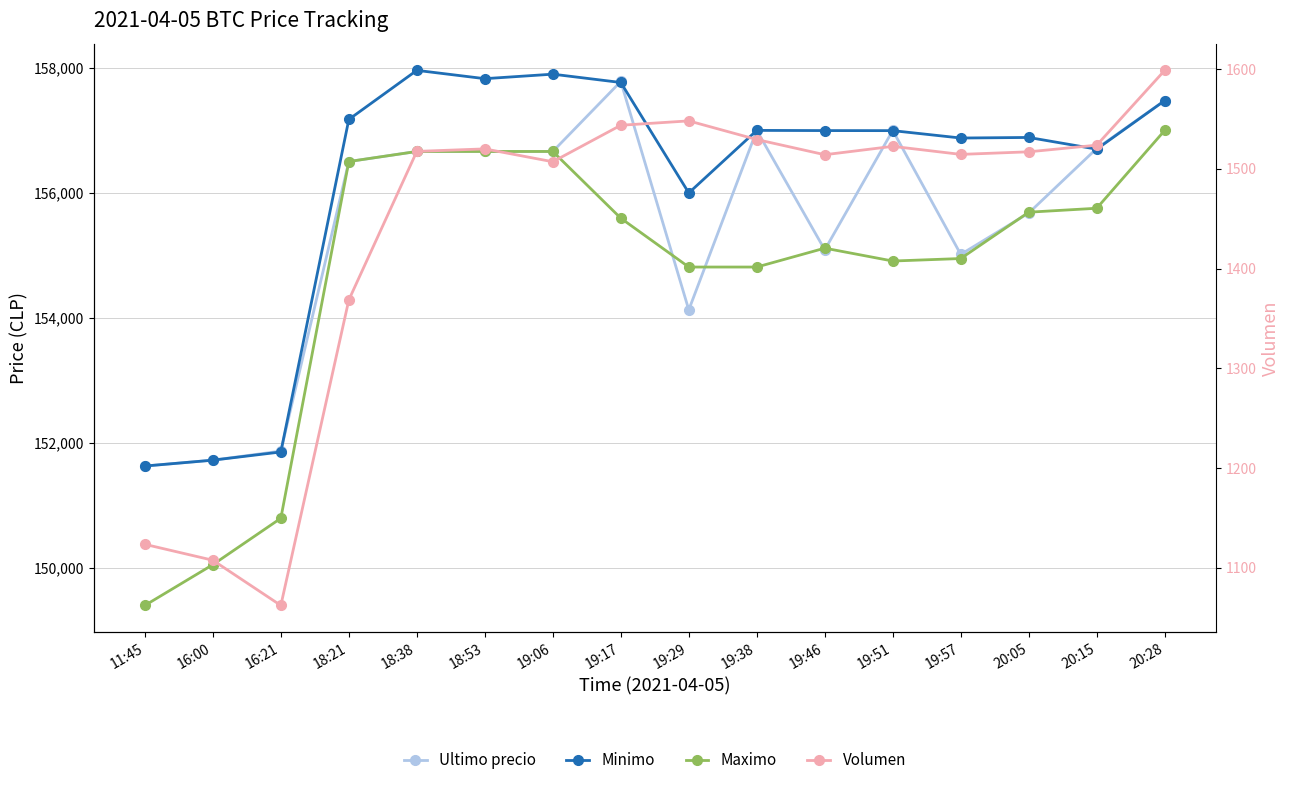

How many lines are shown in the chart?

4